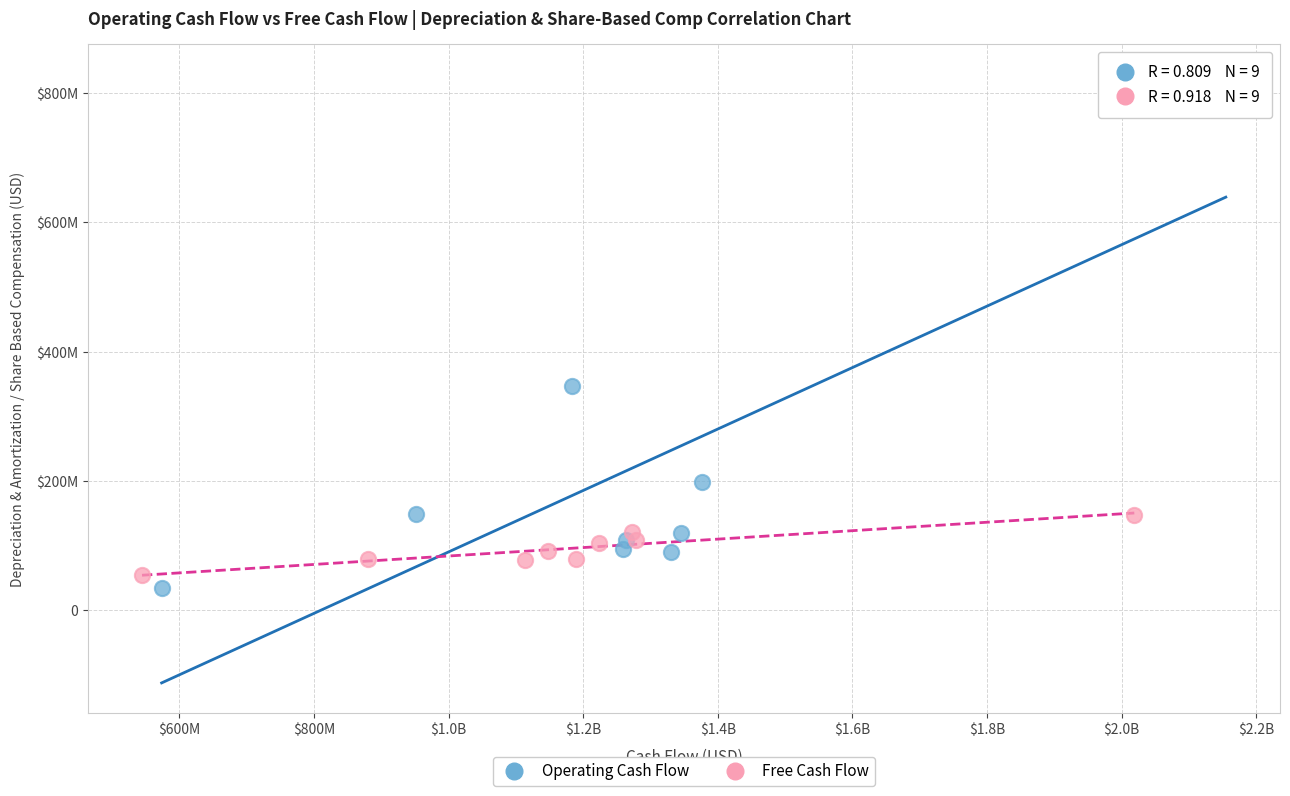

What are all the series names shown in the legend?

Operating Cash Flow, Free Cash Flow